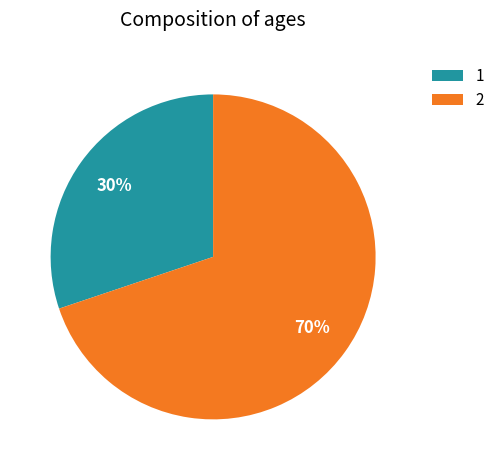

What is the ratio of the value at 1 to the value at 2?

0.4